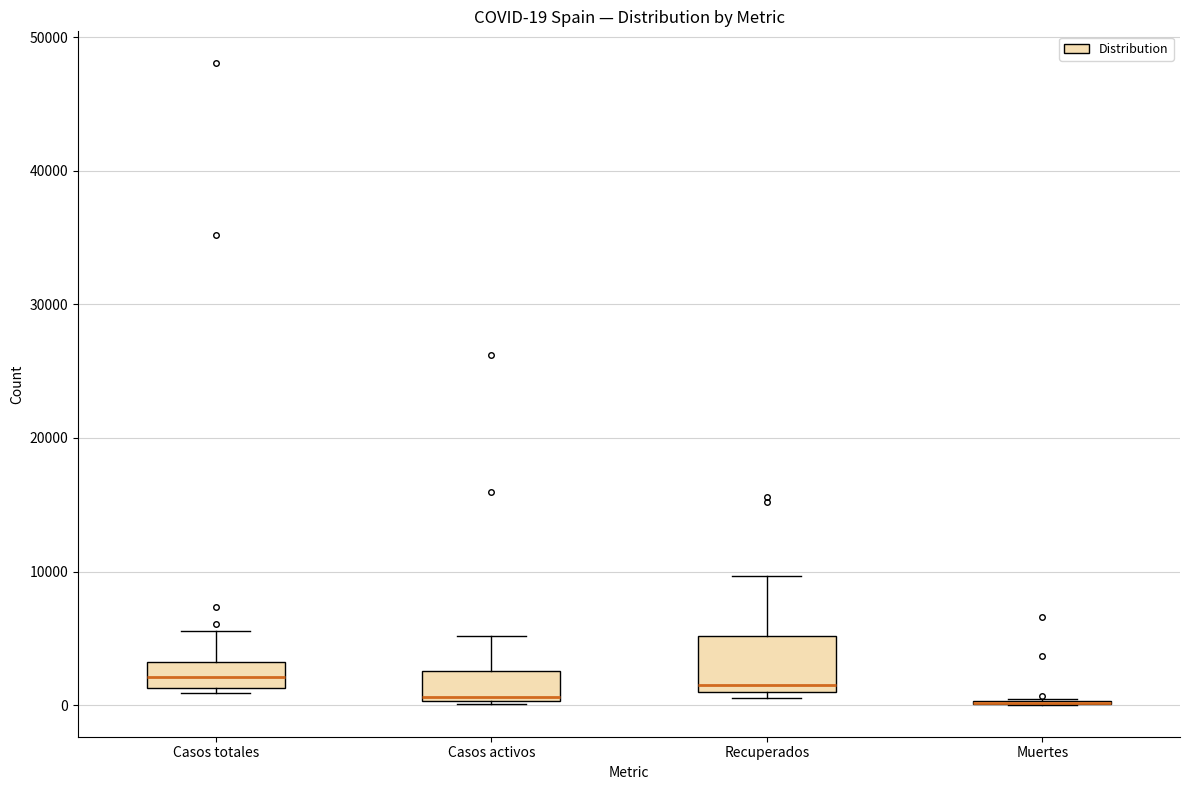

Comparing the boxes themselves (not the whiskers), which one is the tallest?

Recuperados